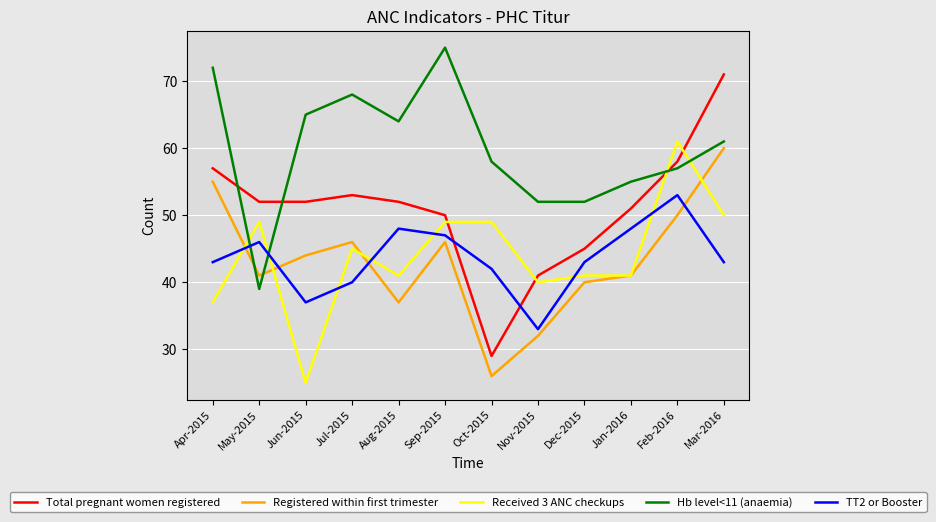

True or false: Total pregnant women registered and Hb level<11 (anaemia) cross at least once.

True